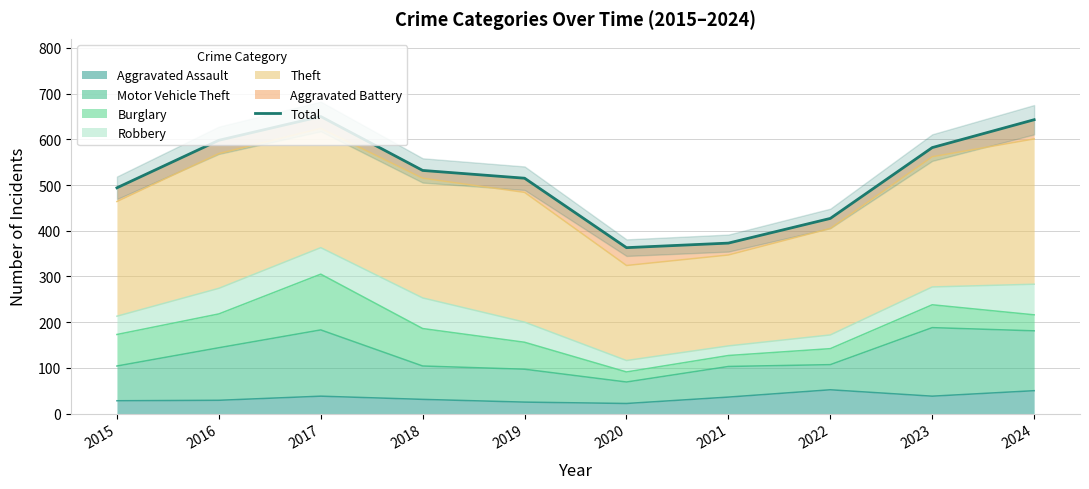

Reading left to right, transcribe all the data shown in this chart.

2015=494	2016=598	2017=650	2018=532	2019=515	2020=363	2021=373	2022=427	2023=582	2024=643